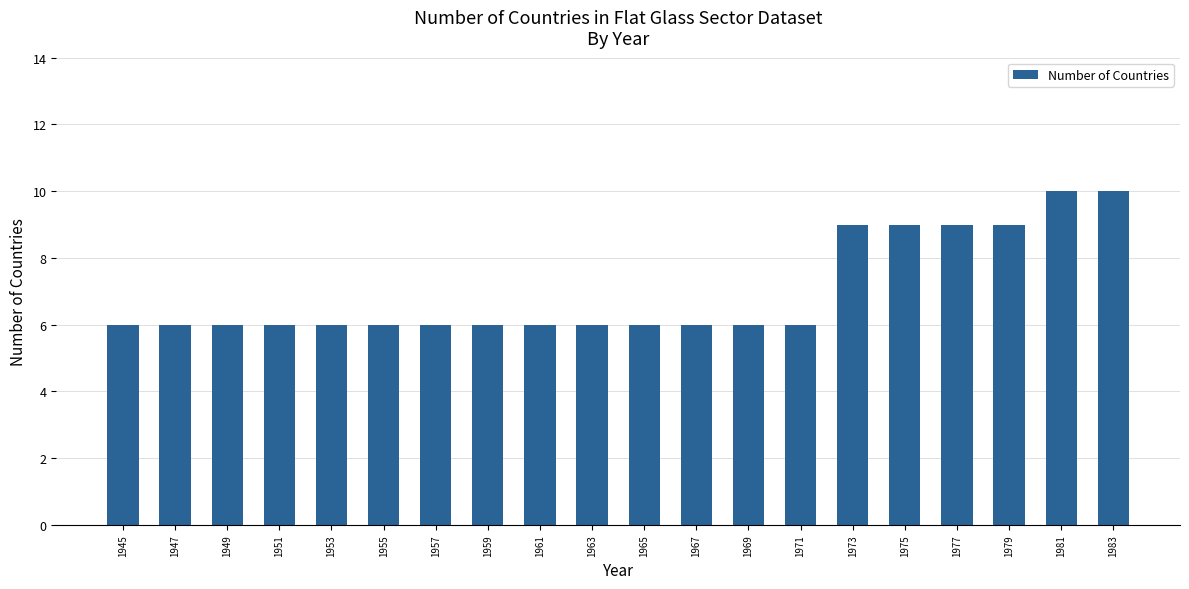

Reading left to right, what are all the values shown in this chart?

6	6	6	6	6	6	6	6	6	6	6	6	6	6	9	9	9	9	10	10